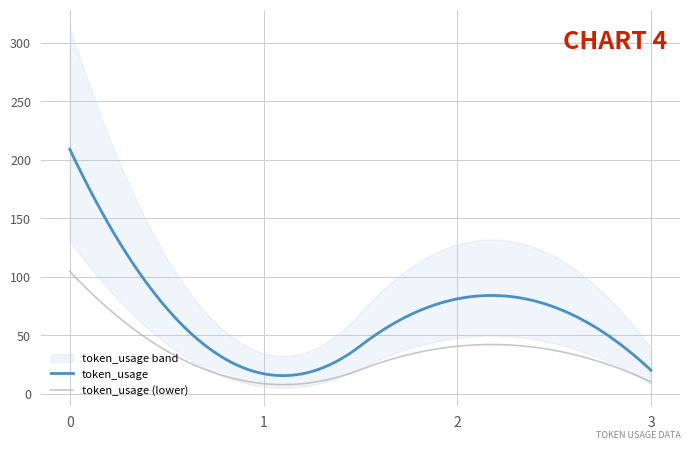

How many categories are shown in the chart?

4